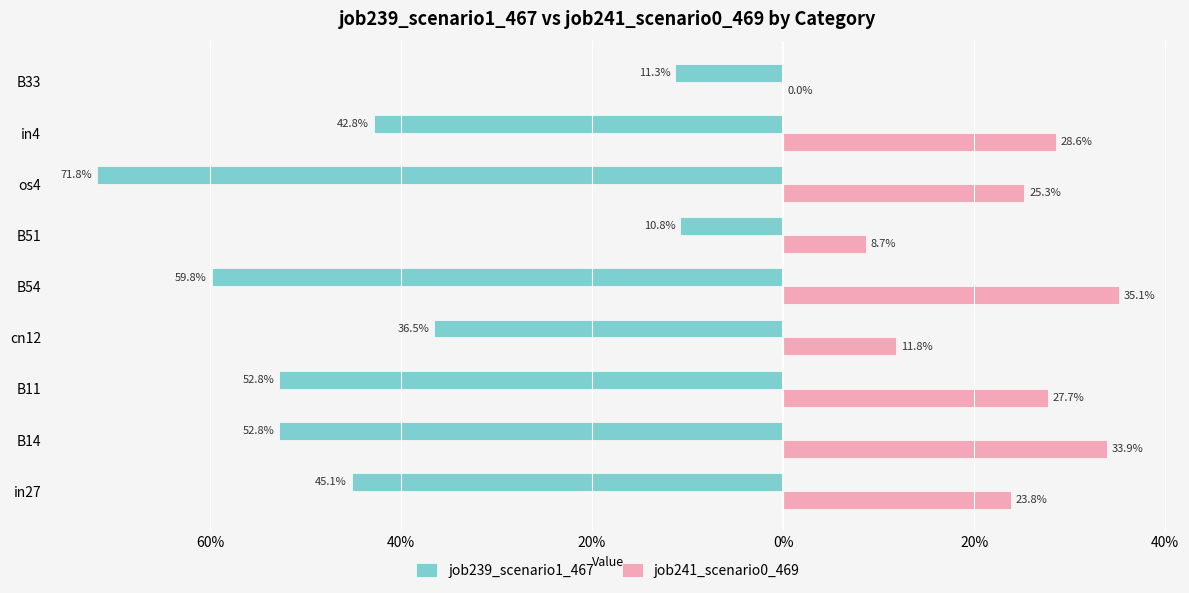

What are all the series names shown in the legend?

job239_scenario1_467, job241_scenario0_469